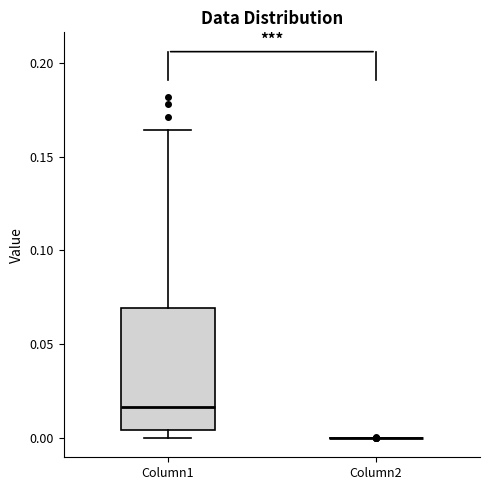

Reading left to right, transcribe this box plot: for each box, give where its median line is, the range the box spans, and where its two whiskers end, as read against the y-axis. The values are not printed on the chart, so give them approximately, as read against the axis.

Column1: median 0.015, box 0.005 to 0.070, whiskers 0.000 to 0.165
Column2: box collapsed to a line at 0.000, whiskers 0.000 to 0.000